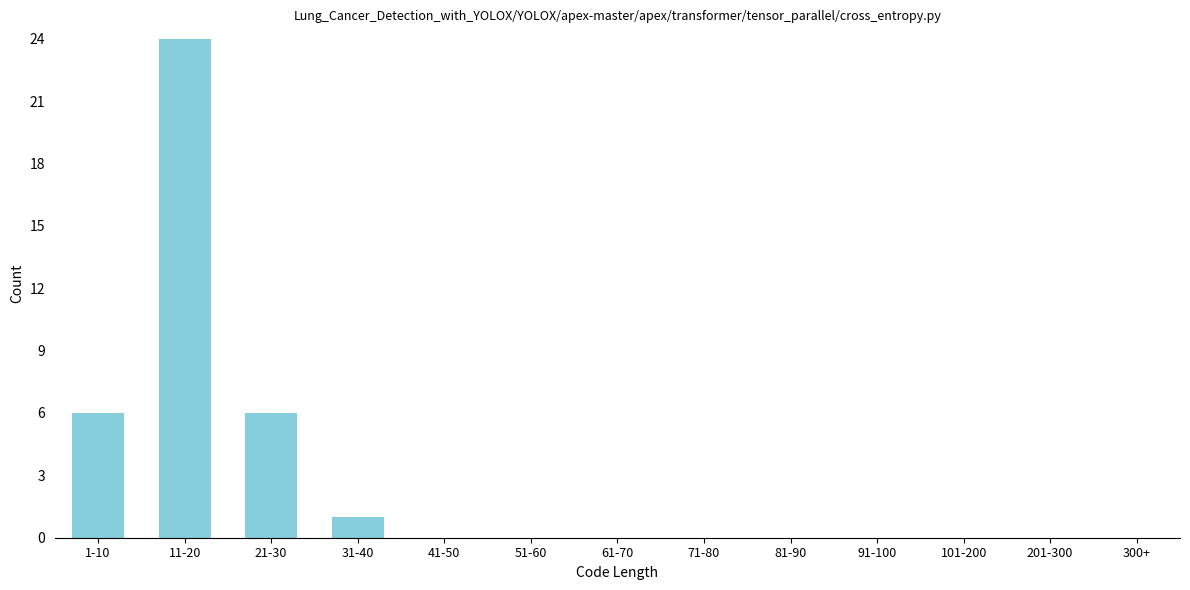

Reading right to left, list all the values displayed in this chart.

300+=0	201-300=0	101-200=0	91-100=0	81-90=0	71-80=0	61-70=0	51-60=0	41-50=0	31-40=1	21-30=6	11-20=24	1-10=6